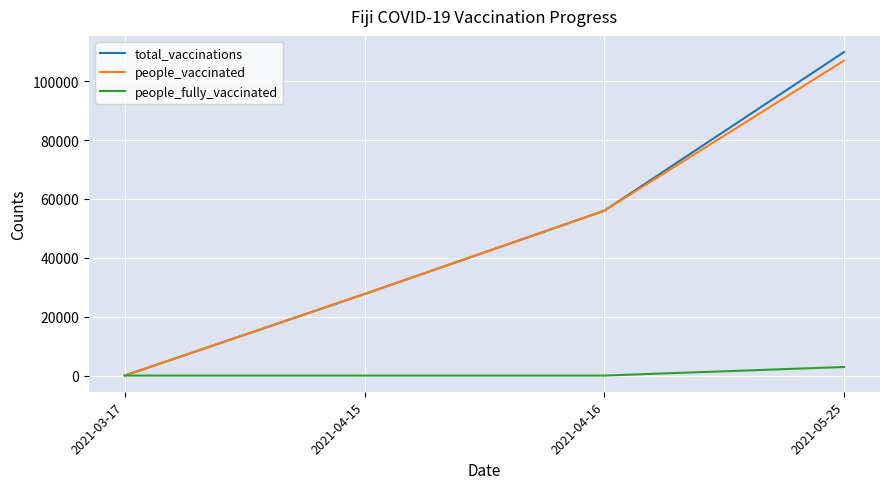

Reading left to right, transcribe all the data shown in this chart.

total_vaccinations: 0	27705	56000	109927
people_vaccinated: 0	27705	56000	107014
people_fully_vaccinated: 0	0	0	2913